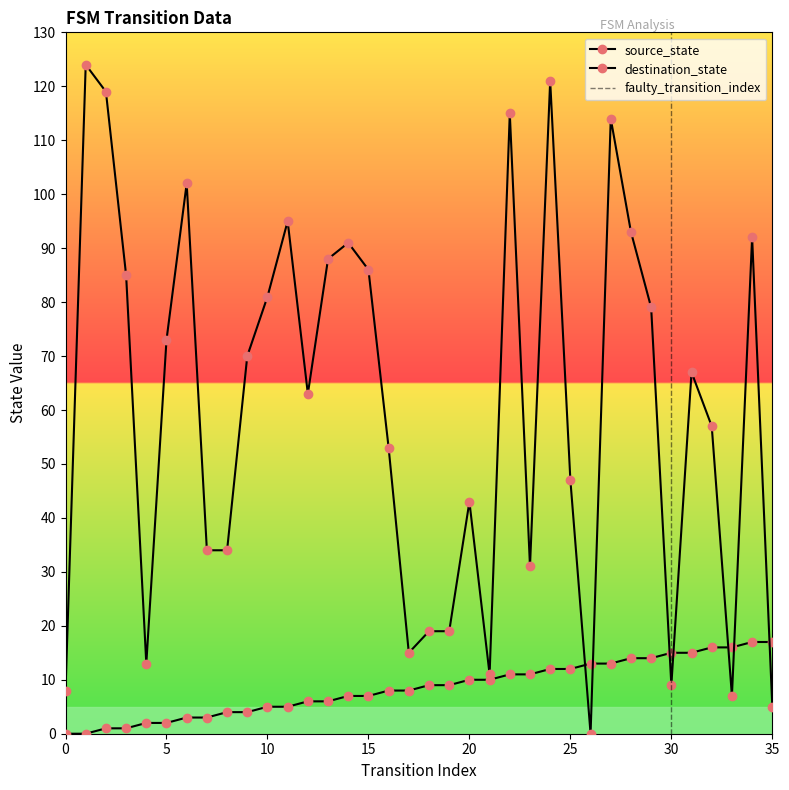

Is it true that destination_state equals 129 at 14?

False